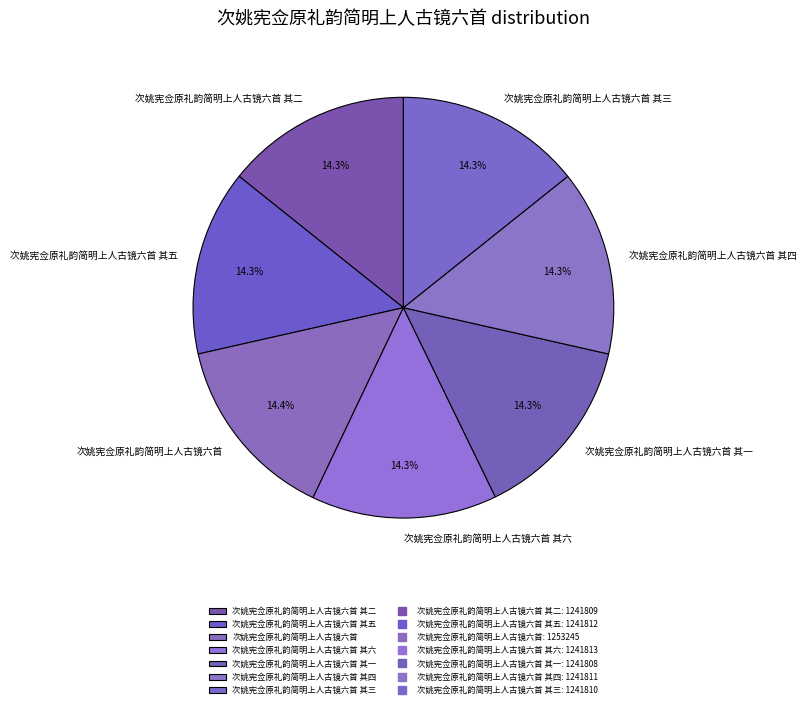

What is the ratio of the value at 次姚宪佥原礼韵简明上人古镜六首 其三 to the value at 次姚宪佥原礼韵简明上人古镜六首 其二?

1.0